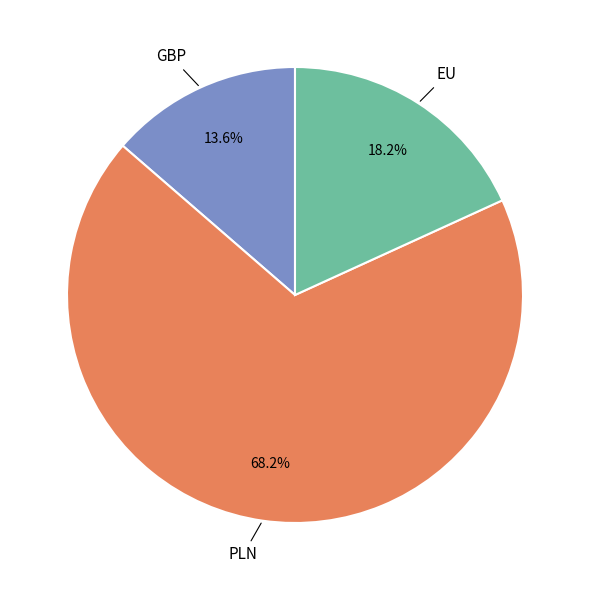

Do EU and GBP together represent more than half of the pie?

No